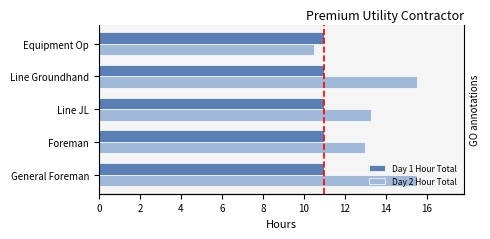

Rank the series by their maximum value, from lowest to highest.

Day 1 Hour Total, Day 2 Hour Total